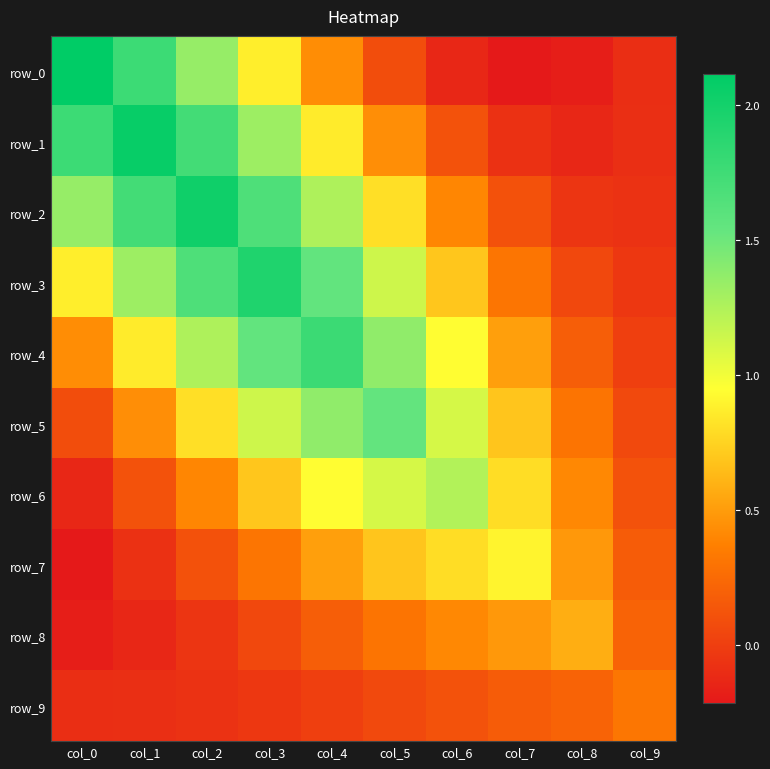

What is the highest value of the row_8 series?

0.6